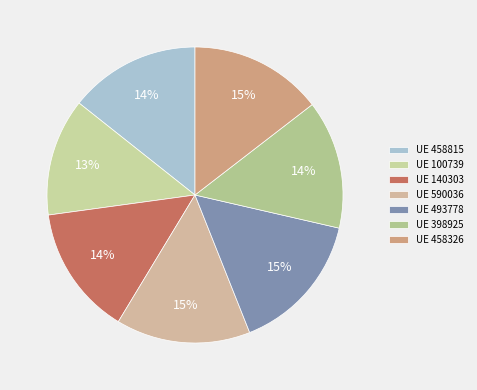

How many segments does this pie chart have?

7